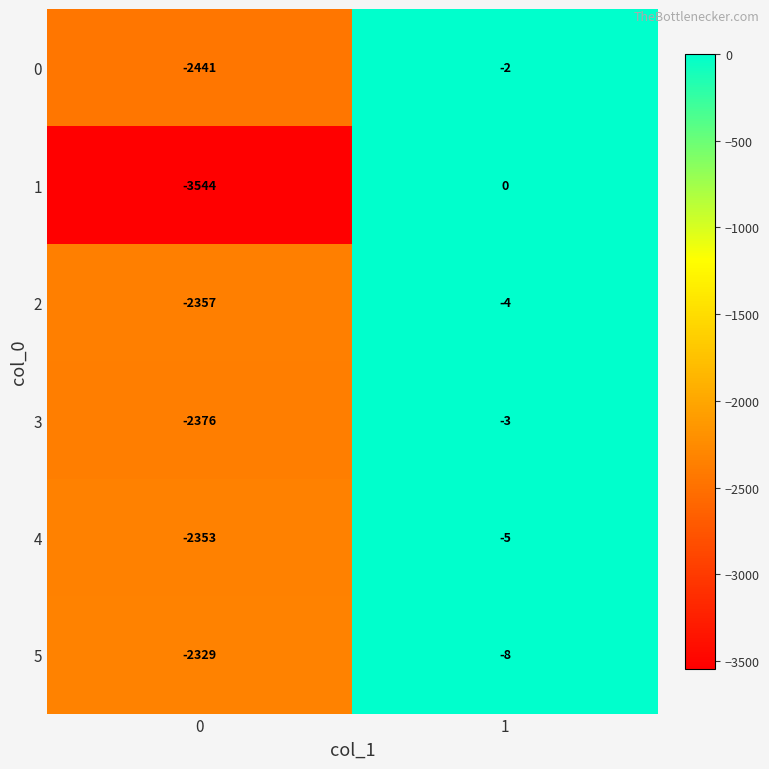

What is the average value of the 2 series?

-1180